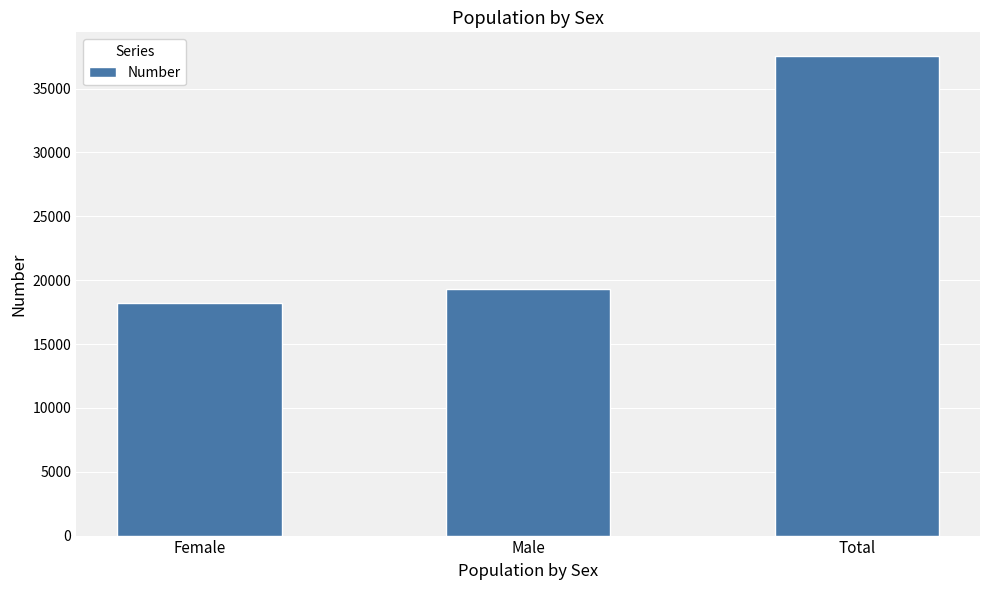

Read the value at Male.

19349